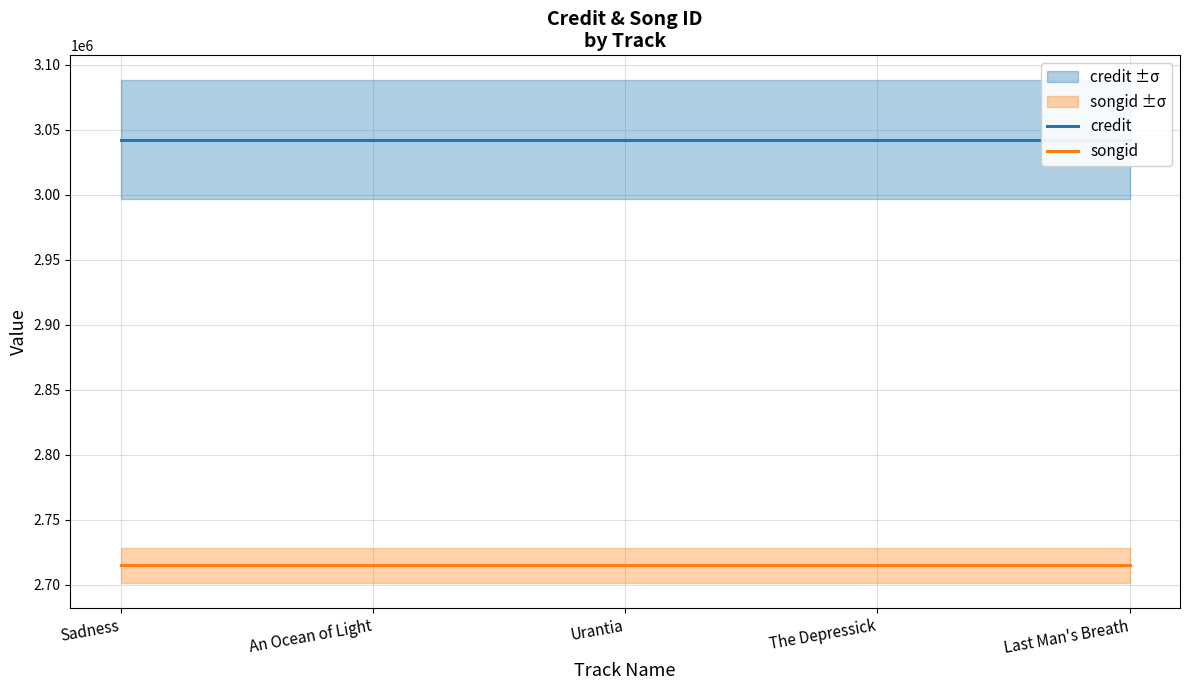

Is the value of credit at Sadness greater than the value of songid at An Ocean of Light?

Yes